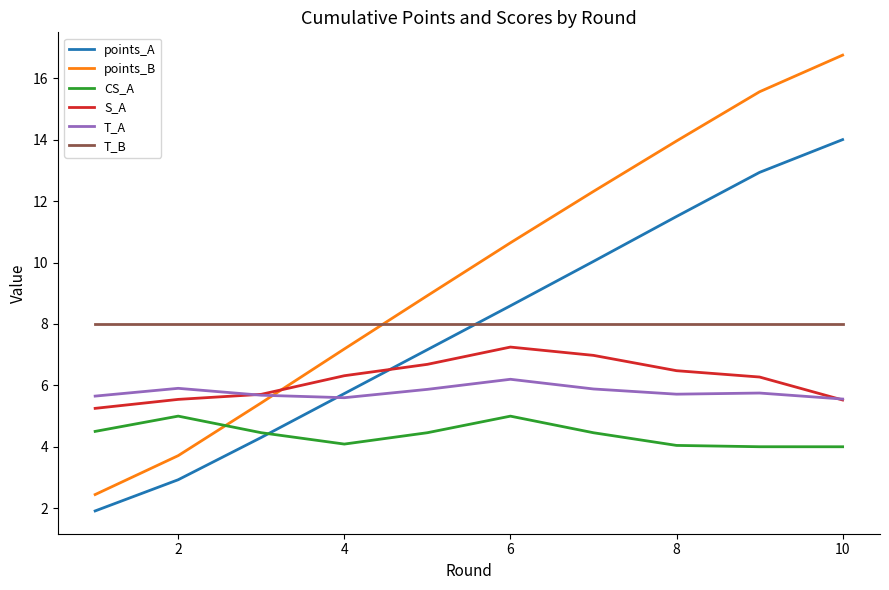

List the series in order of their peak value, lowest first.

CS_A, T_A, S_A, T_B, points_A, points_B